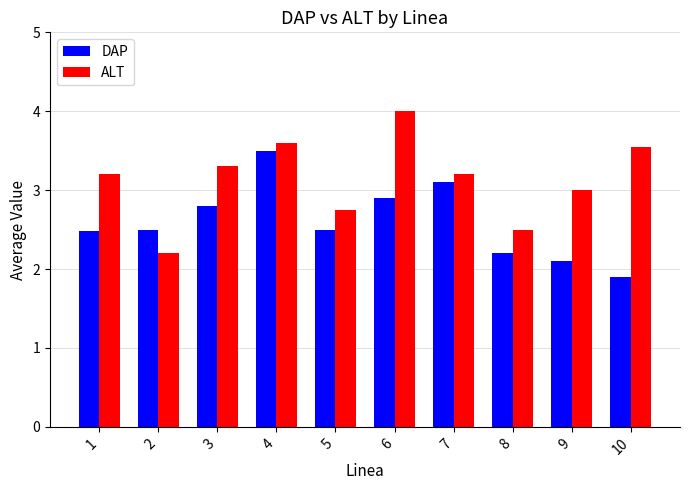

How many series are shown in this chart?

2